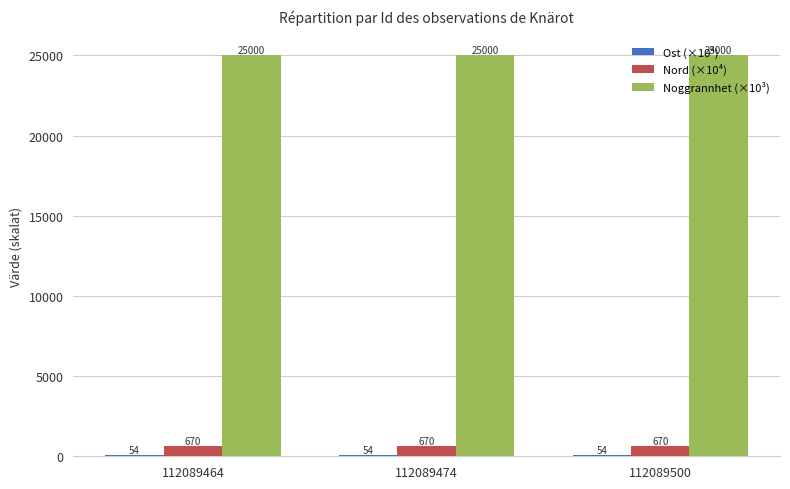

What is the approximate value of Nord (×10⁴) at 112089500?

670.2